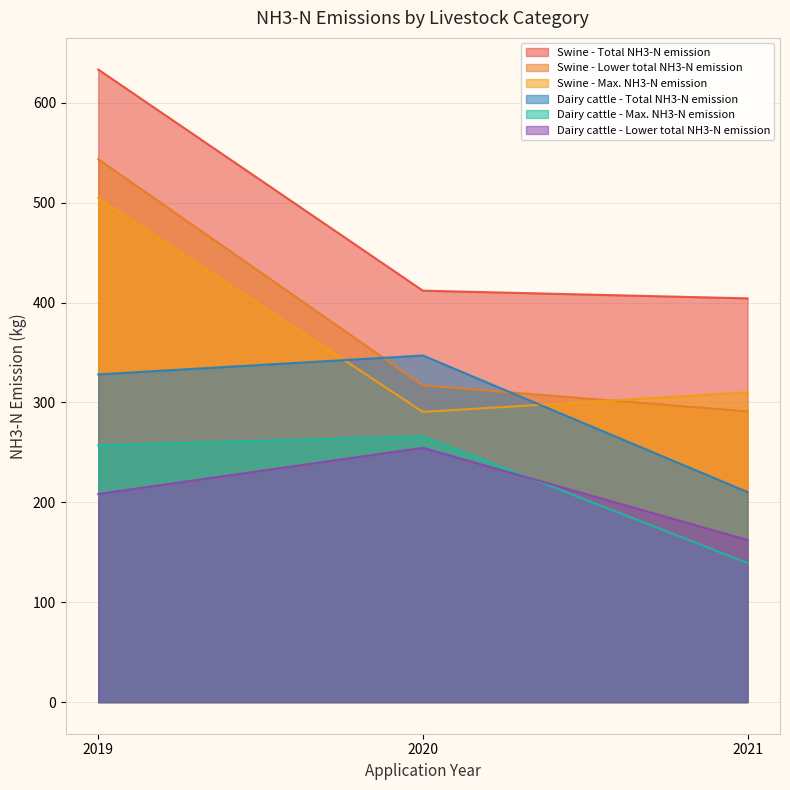

Which series has the largest range (max minus min)?

Swine - Lower total NH3-N emission